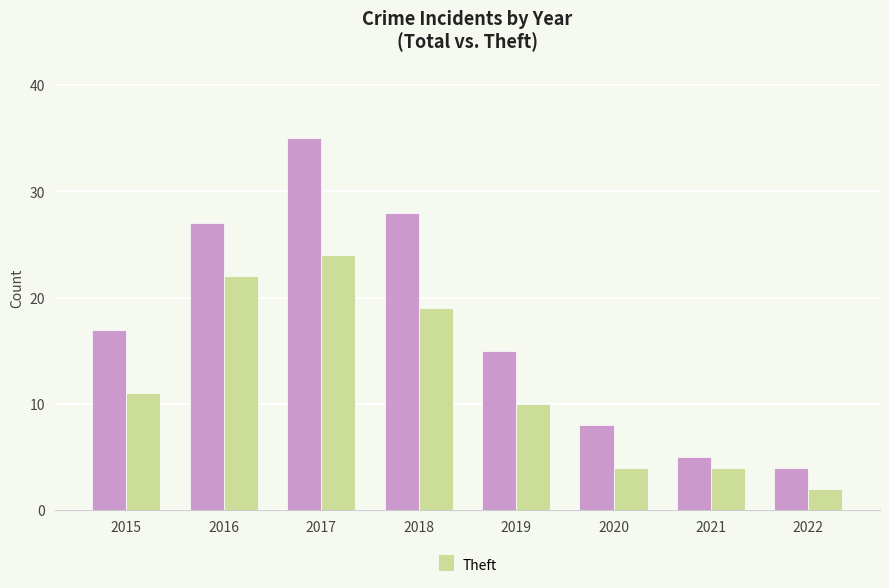

Count the number of categories in the chart.

8